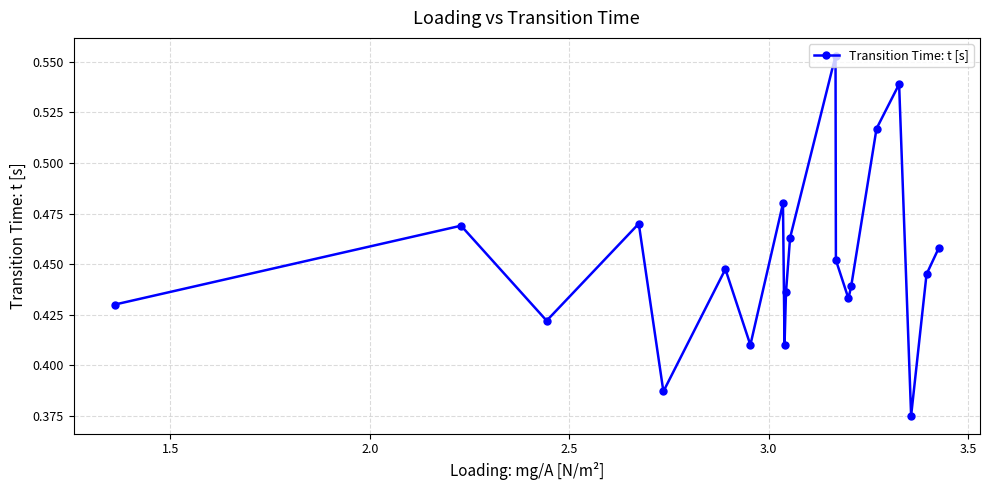

How many points are lower than both their immediate neighbors (excluding endpoints)?

6